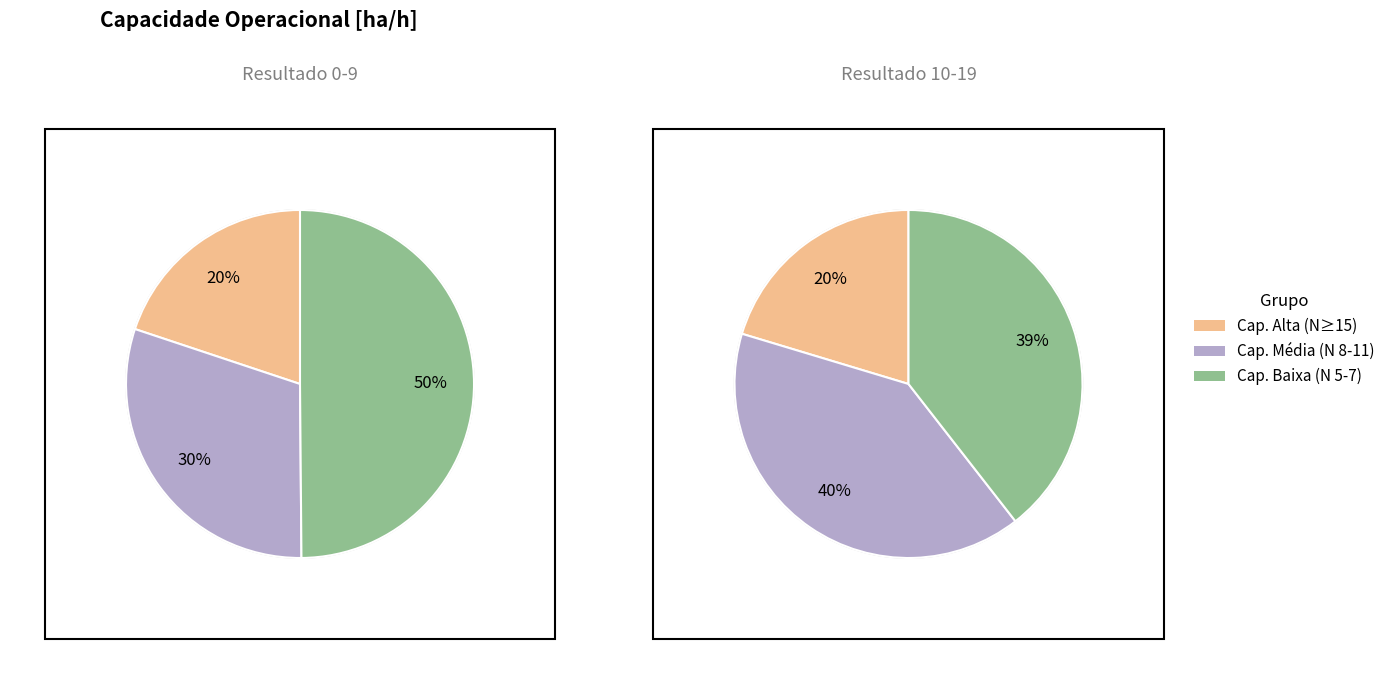

Is 0 the majority of the pie?

No